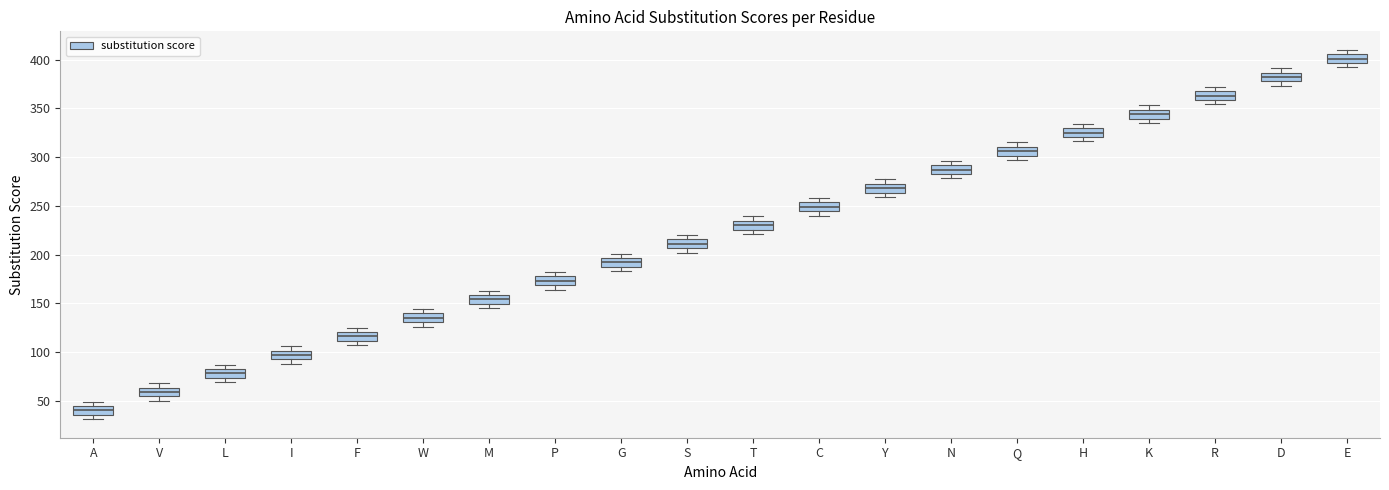

Reading left to right, read every box against the y-axis: the position of its median line, the range the box covers, and the ends of its whiskers. The values are not printed on the chart, so give them approximately, as read against the axis.

A: median 40, box 35 to 45, whiskers 30 to 50
V: median 60, box 55 to 65, whiskers 50 to 70
L: median 80, box 75 to 85, whiskers 70 to 85 (just above the box's upper edge)
I: median 95 (inside the box), box 95 to 100, whiskers 90 to 105
F: median 115, box 110 to 120, whiskers 105 to 125
W: median 135, box 130 to 140, whiskers 125 to 145
M: median 155, box 150 to 160, whiskers 145 to 165
P: median 175, box 170 to 180, whiskers 165 to 180 (just above the box's upper edge)
G: median 190 (inside the box), box 190 to 195, whiskers 185 to 200
S: median 210, box 205 to 215, whiskers 200 to 220
T: median 230, box 225 to 235, whiskers 220 to 240
C: median 250, box 245 to 255, whiskers 240 to 260
Y: median 270, box 265 to 275, whiskers 260 to 275 (just above the box's upper edge)
N: median 285 (inside the box), box 285 to 290, whiskers 280 to 295
Q: median 305, box 300 to 310, whiskers 295 to 315
H: median 325, box 320 to 330, whiskers 315 to 335
K: median 345, box 340 to 350, whiskers 335 to 355
R: median 365, box 360 to 370, whiskers 355 to 370 (just above the box's upper edge)
D: median 380 (inside the box), box 380 to 385, whiskers 375 to 390
E: median 400, box 395 to 405, whiskers 390 to 410